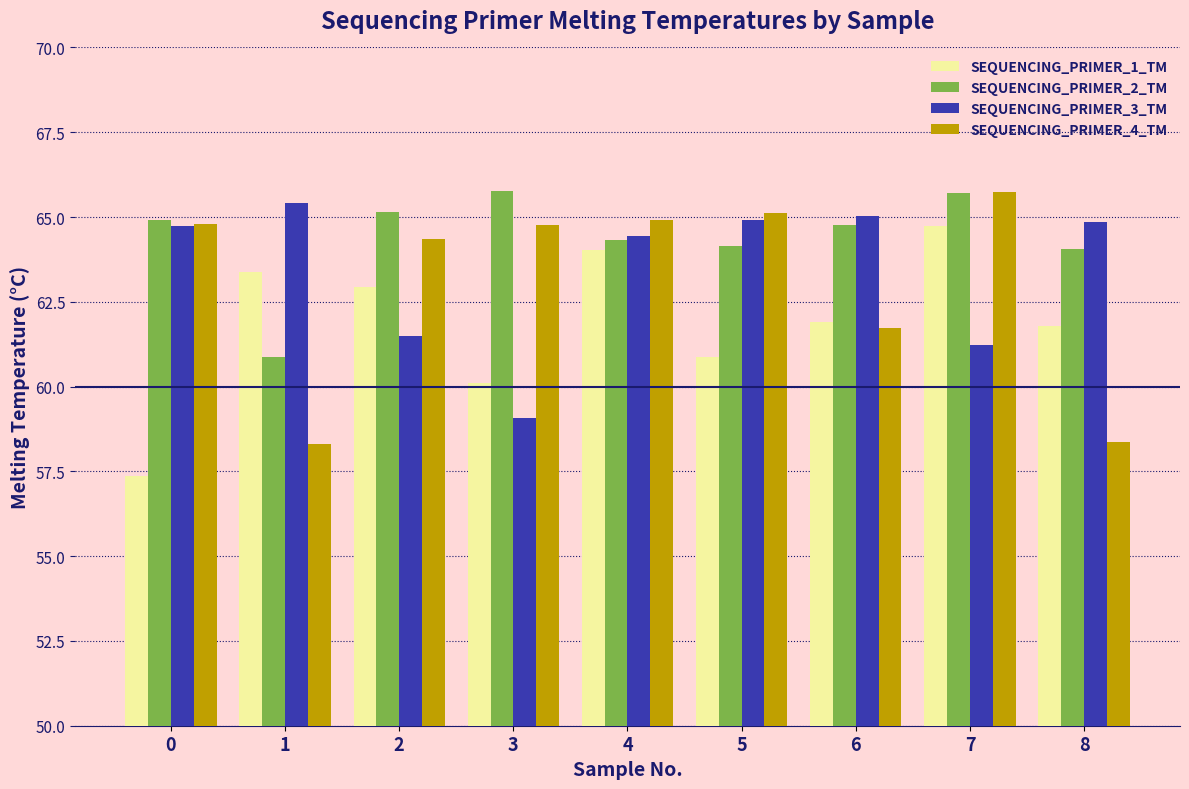

What is the lowest value of the SEQUENCING_PRIMER_4_TM series?

58.3